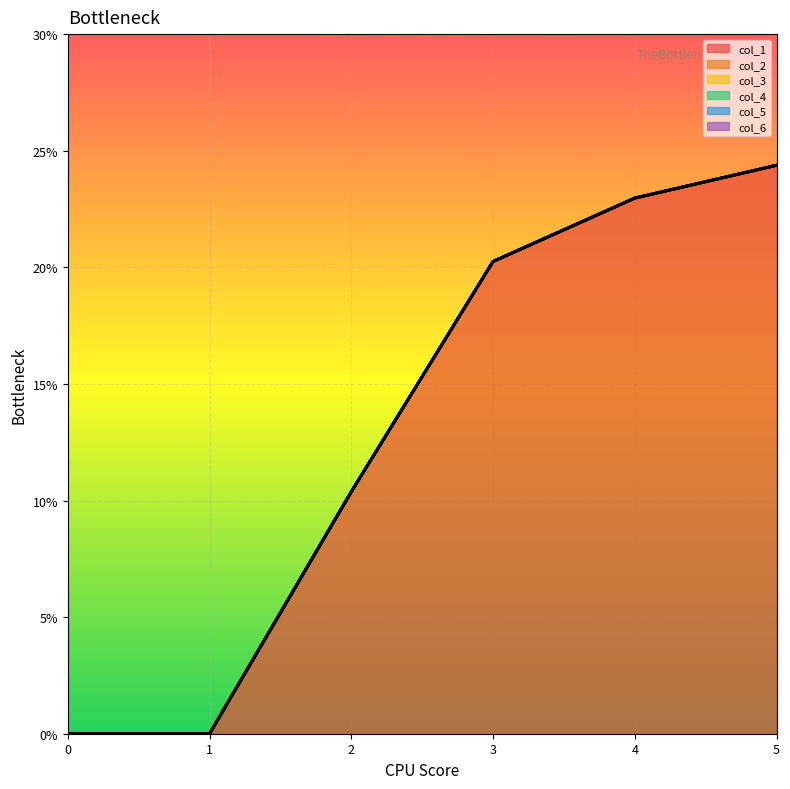

Which series changed the most between 3 and 5?

col_1